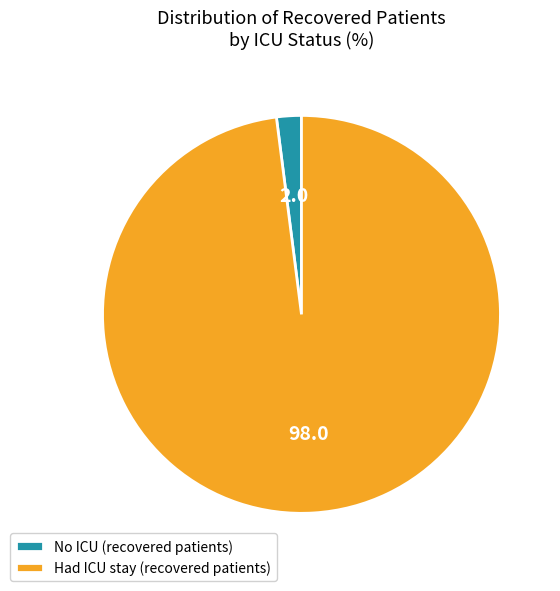

Is it true that No ICU (recovered patients) is 2% of the pie?

True